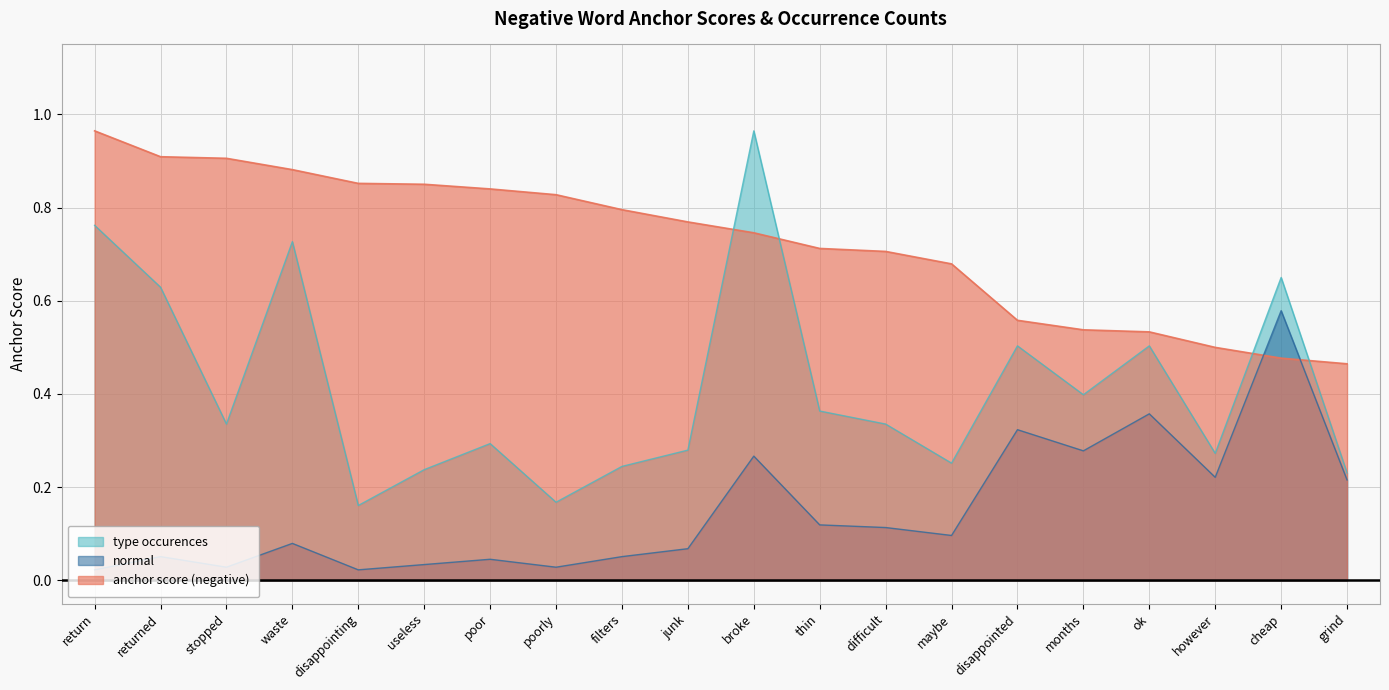

True or false: anchor score (negative) has more than 1 points higher than both neighbors.

False